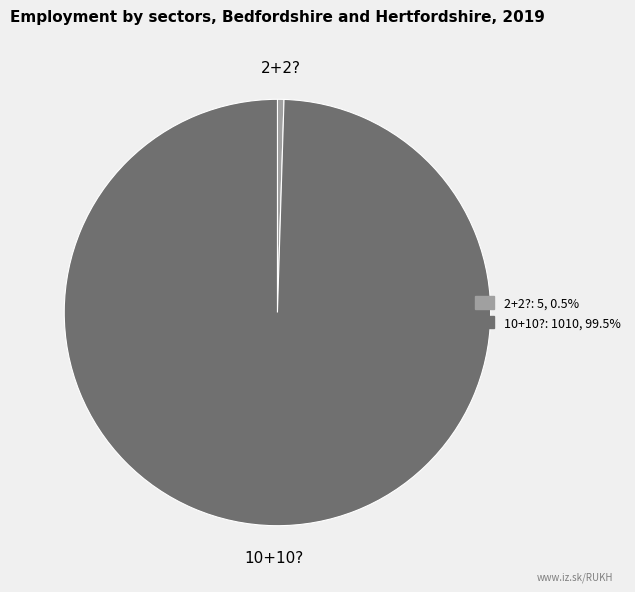

What is the largest slice in the pie chart?

10+10?